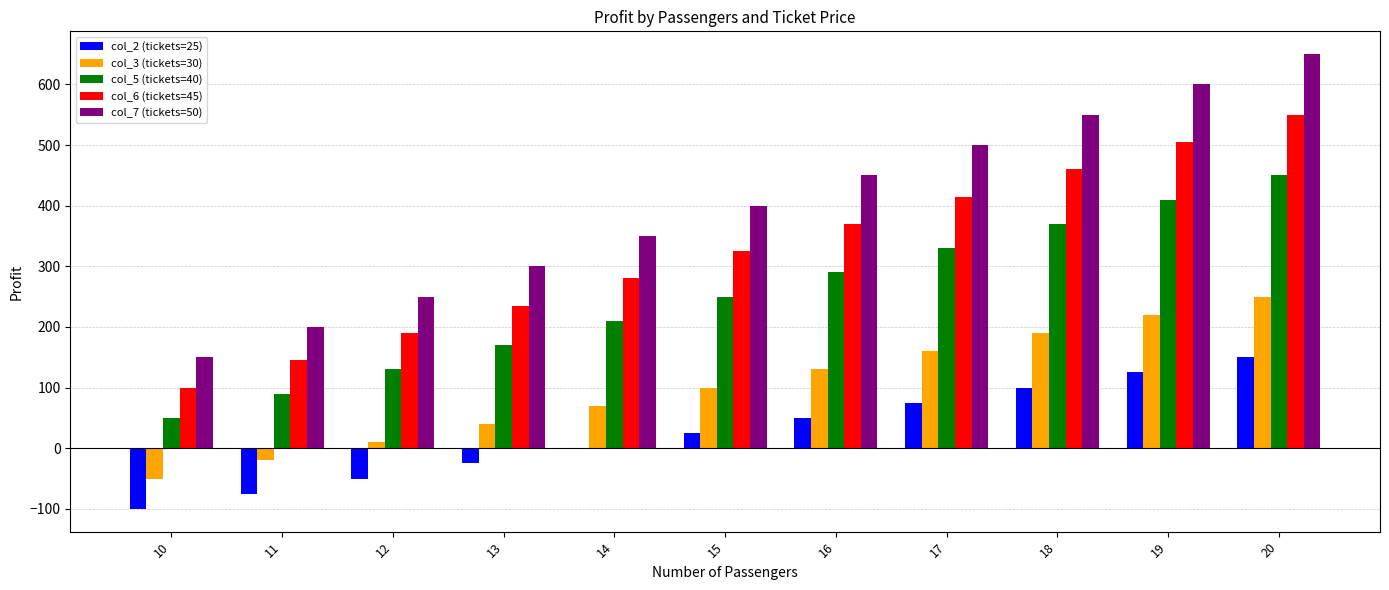

What is the greatest value displayed?

650